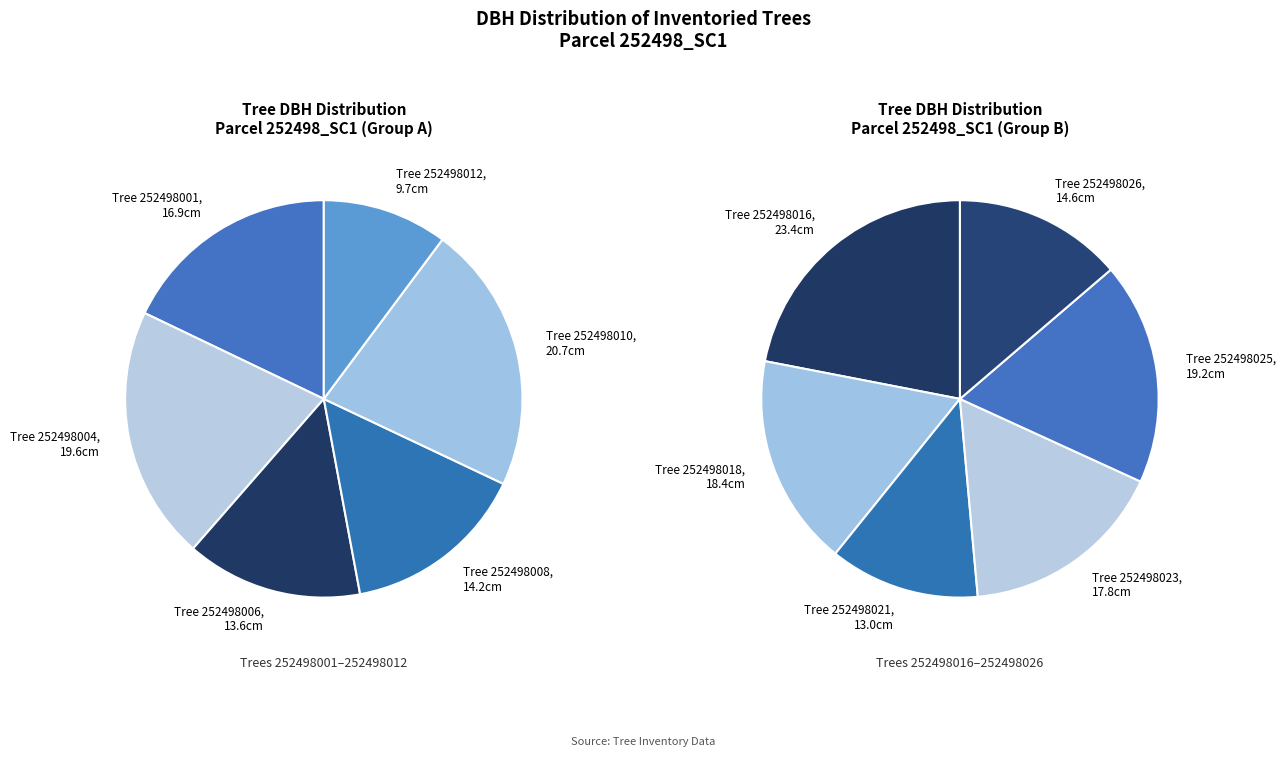

Approximately how many times larger is the value at 252498008 compared to 252498025?

0.7